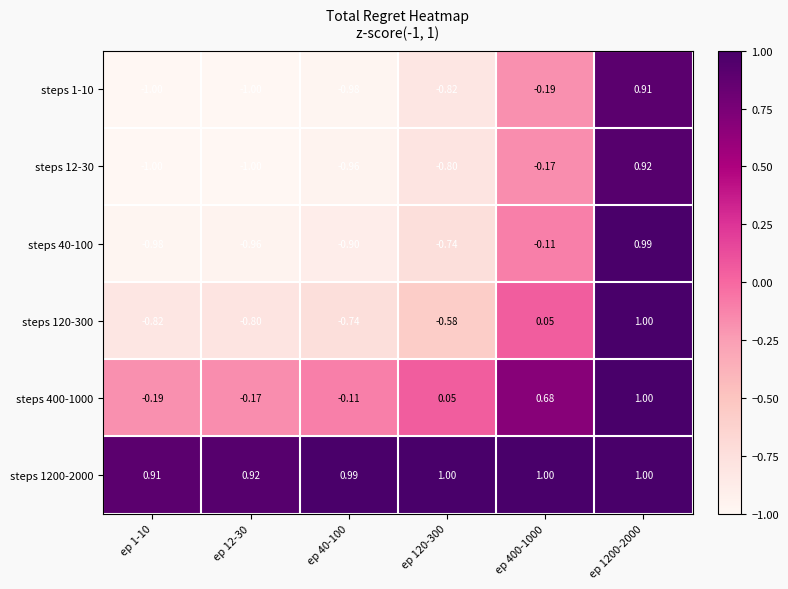

Is the value of steps 40-100 at ep 40-100 greater than the value of steps 1-10 at ep 1200-2000?

No